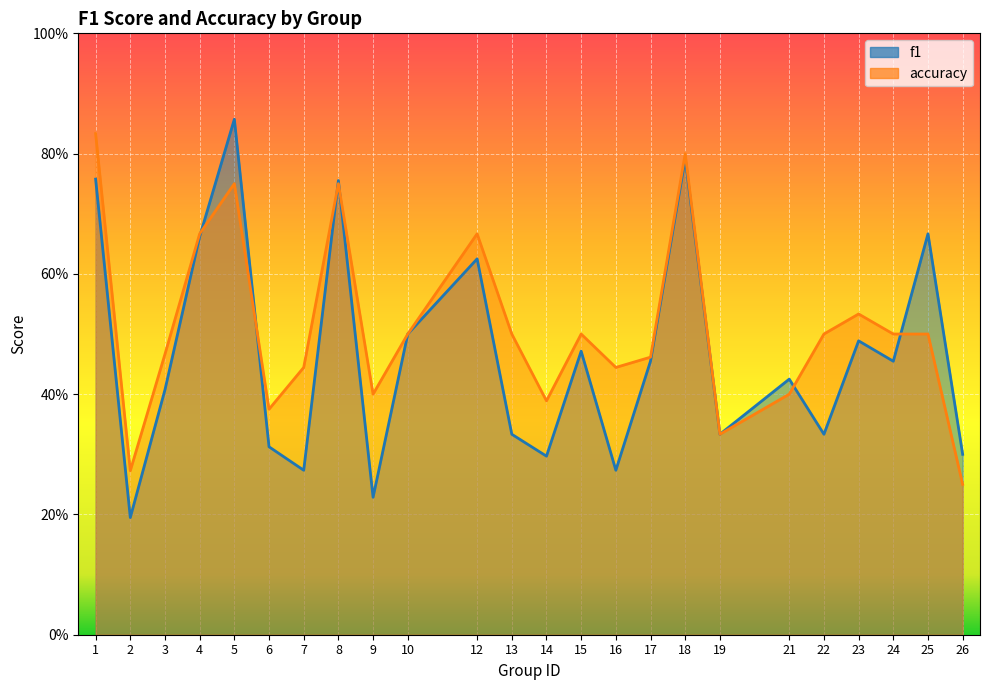

How many lines are shown in the chart?

2